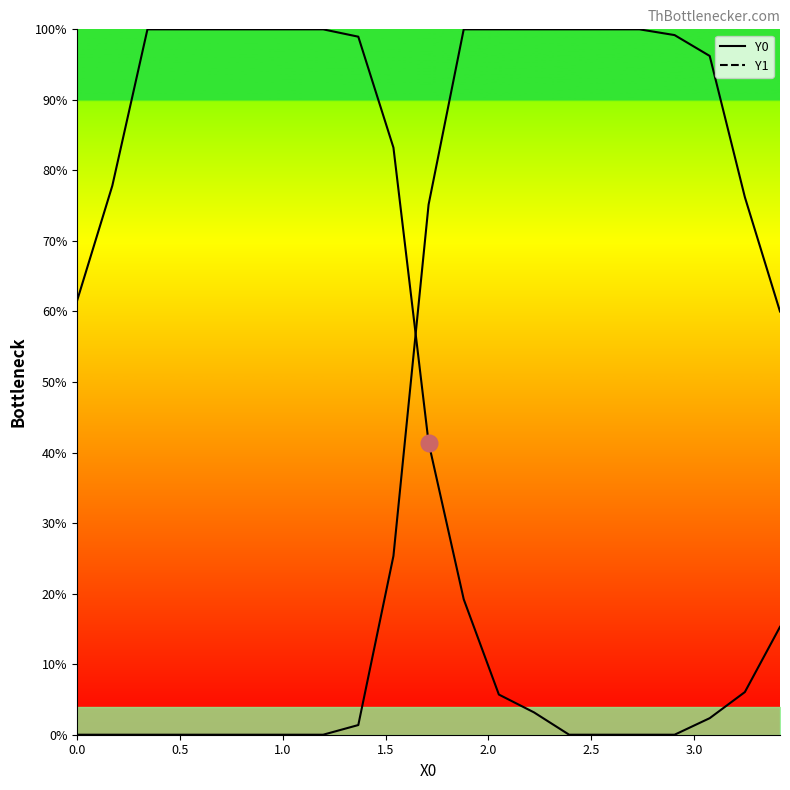

Count the number of data series in this chart.

2